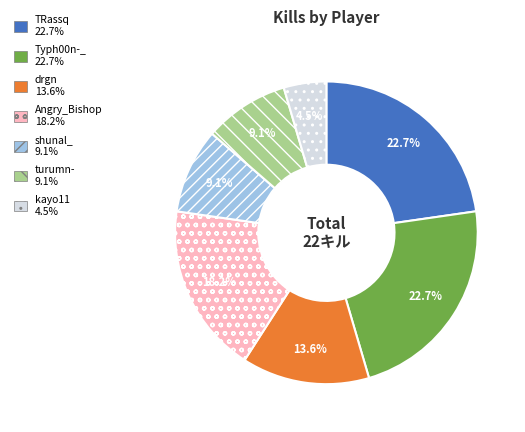

What portion of the pie excludes TRassq?

77.3%